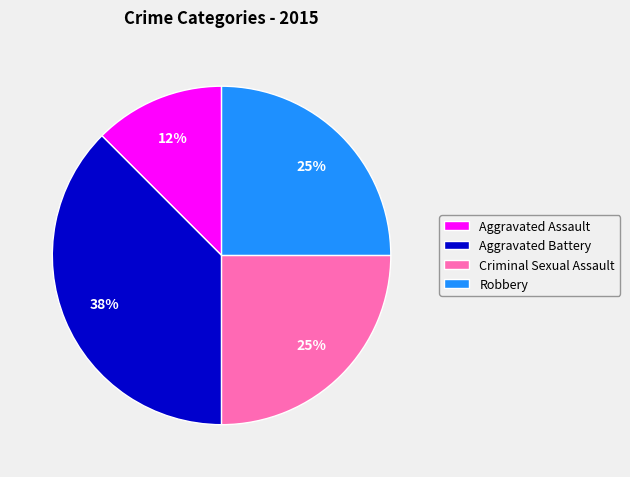

True or false: Aggravated Battery accounts for 32% of the total.

False